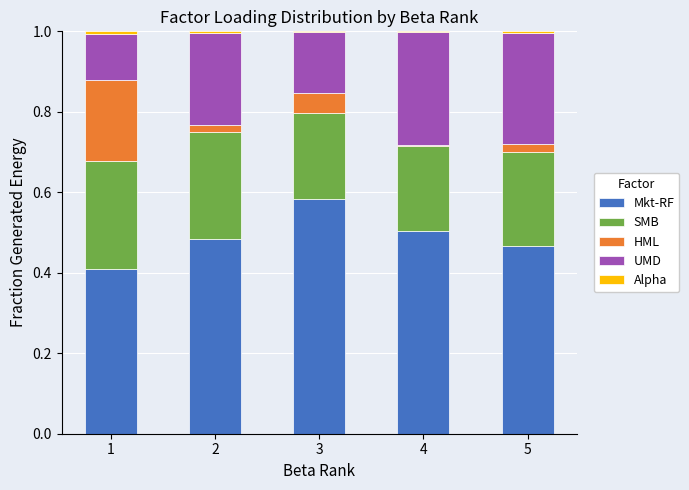

The Mkt-RF series shows 0.2 at 3. True or false?

False